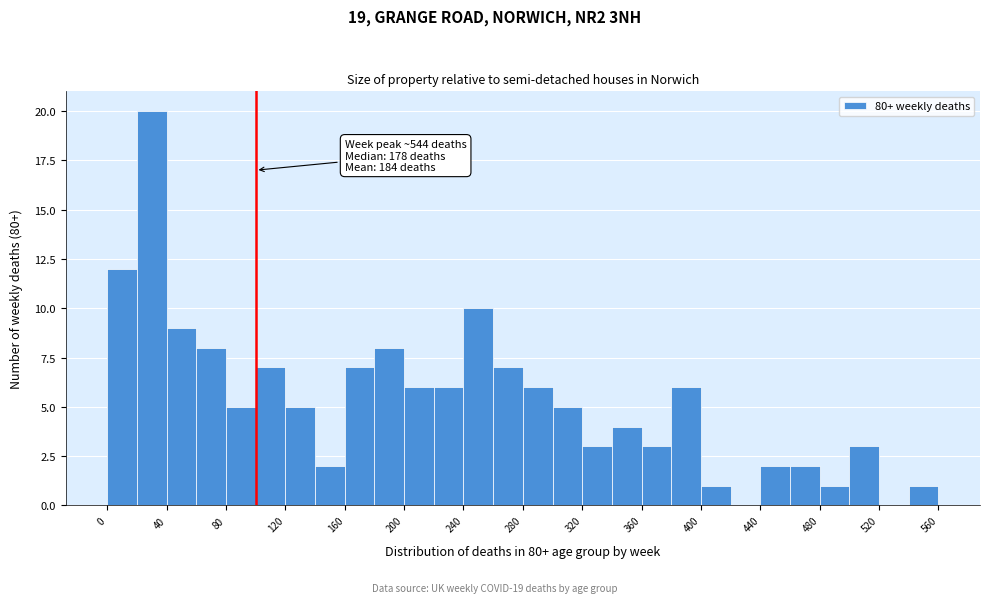

Over which range of the x-axis is the bar tallest?

20 to 40